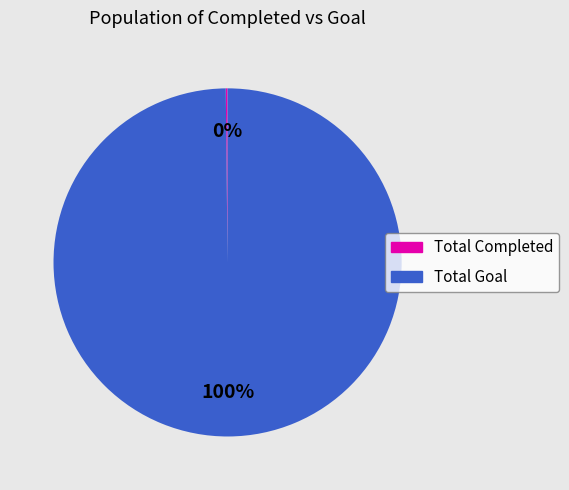

To the nearest percent, what percentage of the pie is Total Goal?

100%